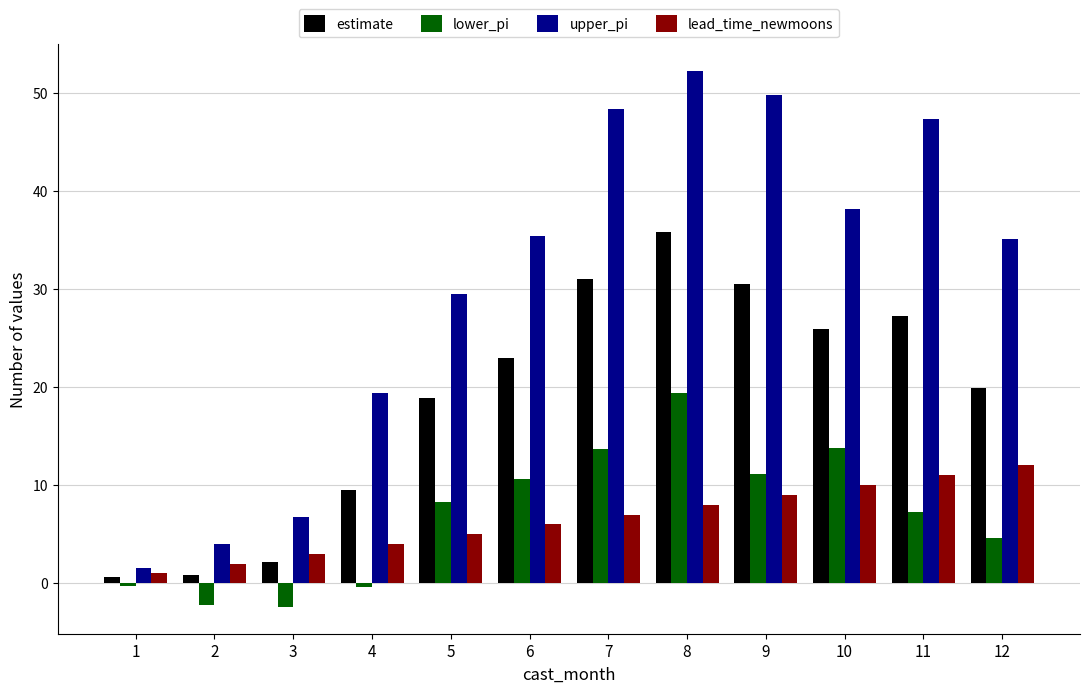

The upper_pi series shows 11.7 at 5. True or false?

False